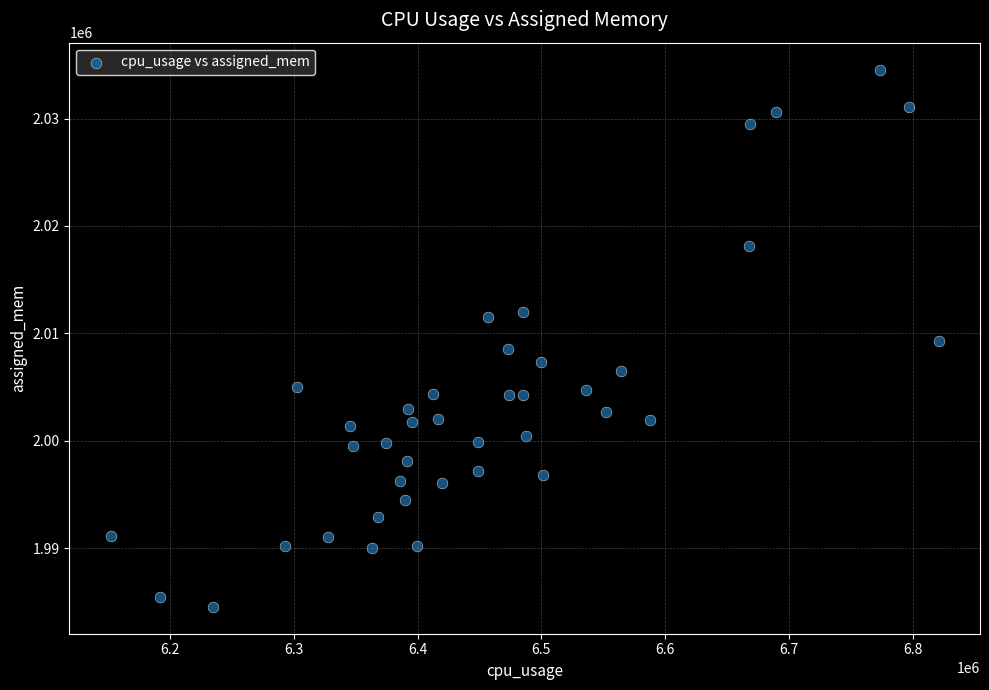

What is the range of Y values (max minus min)?

50019.5